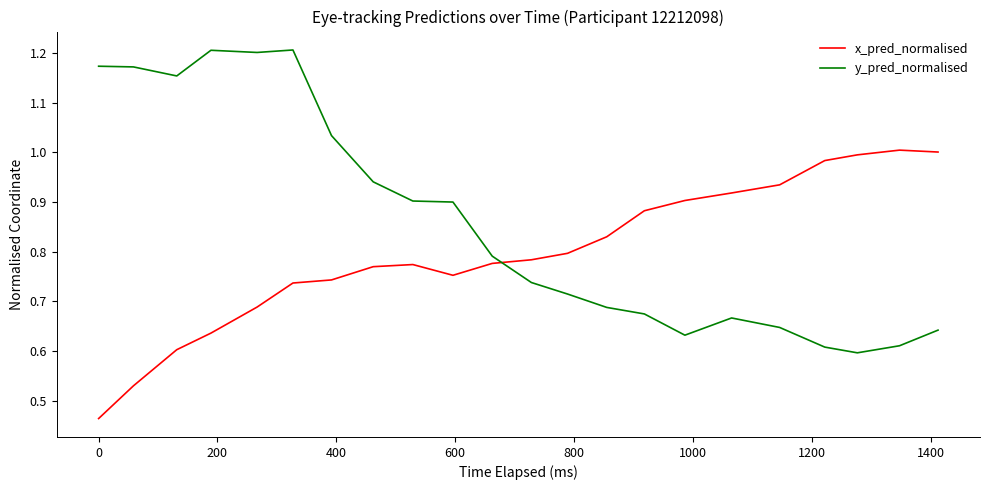

Which series has the widest spread of values?

y_pred_normalised